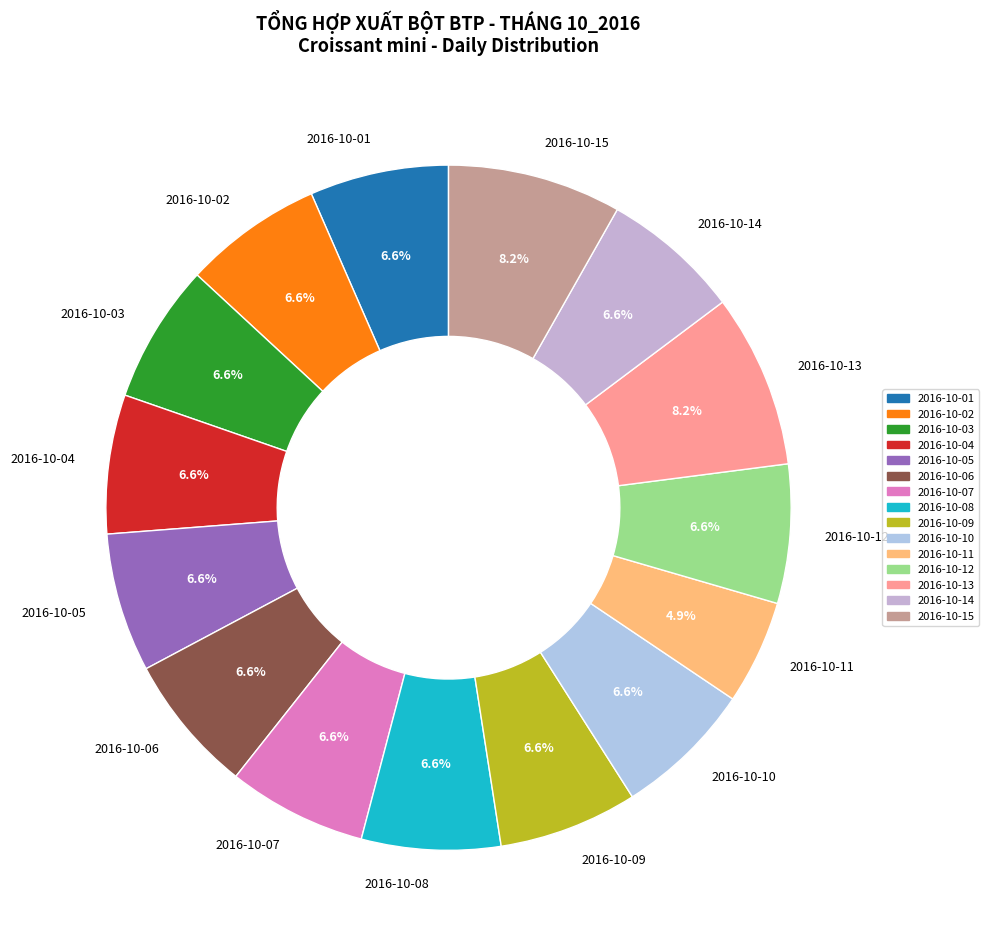

What is the ratio of the value at 2016-10-08 to the value at 2016-10-10?

1.0